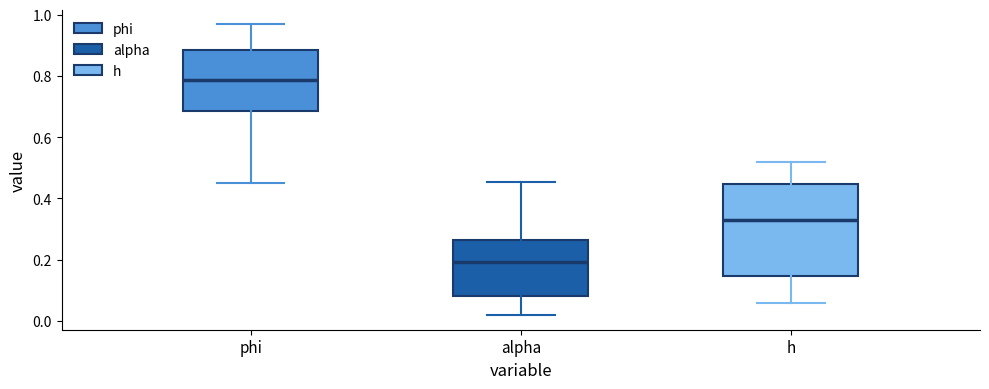

Which box's median line is the lowest?

alpha